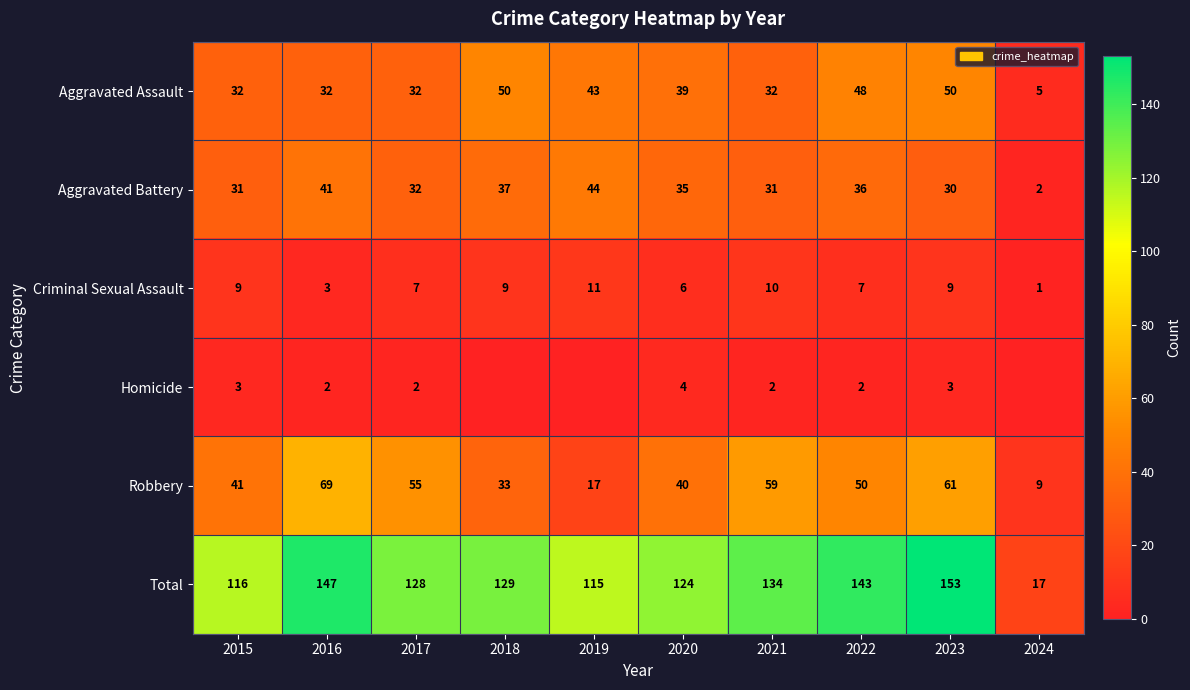

Read the Total value at 2023, to the nearest 50.

150